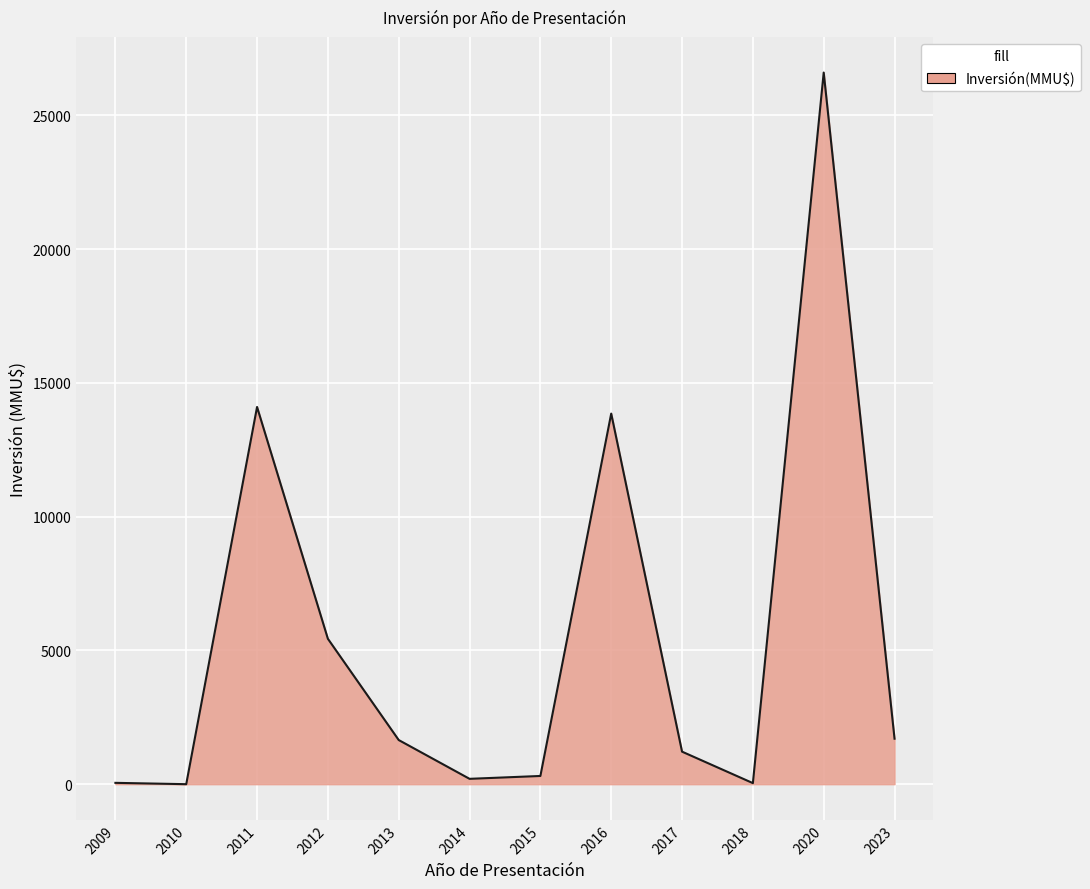

How many categories are shown in the chart?

12